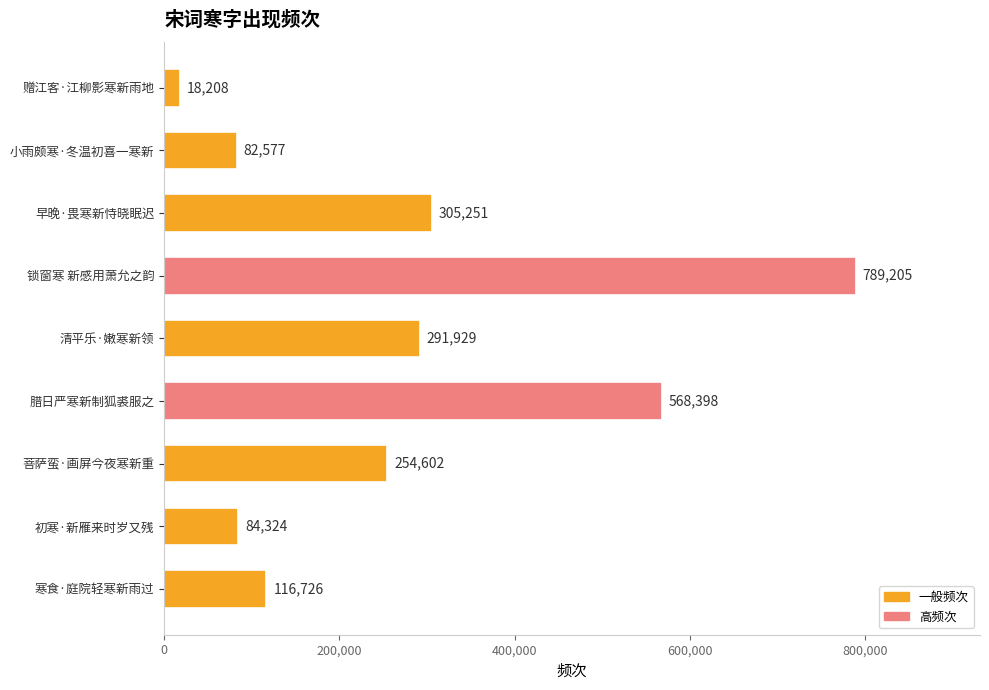

What is the change in value from 早晚·畏寒新恃晓眠迟 to 清平乐·嫩寒新领?

-13322